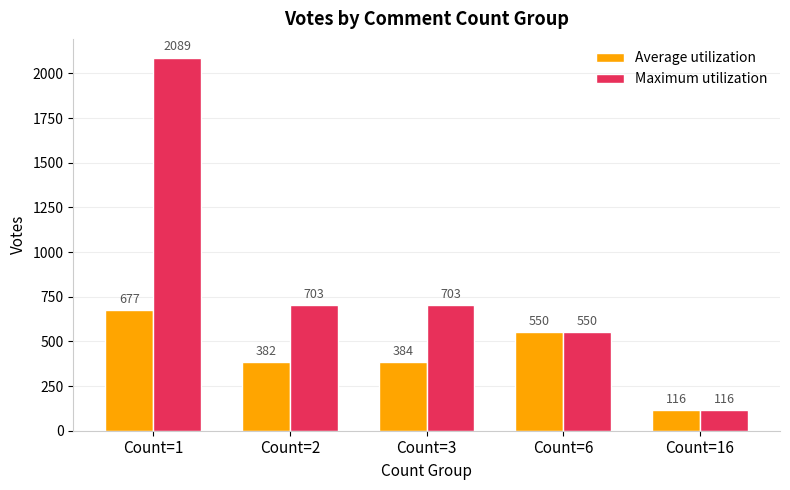

List the series in order of their overall mean, highest first.

Maximum utilization, Average utilization